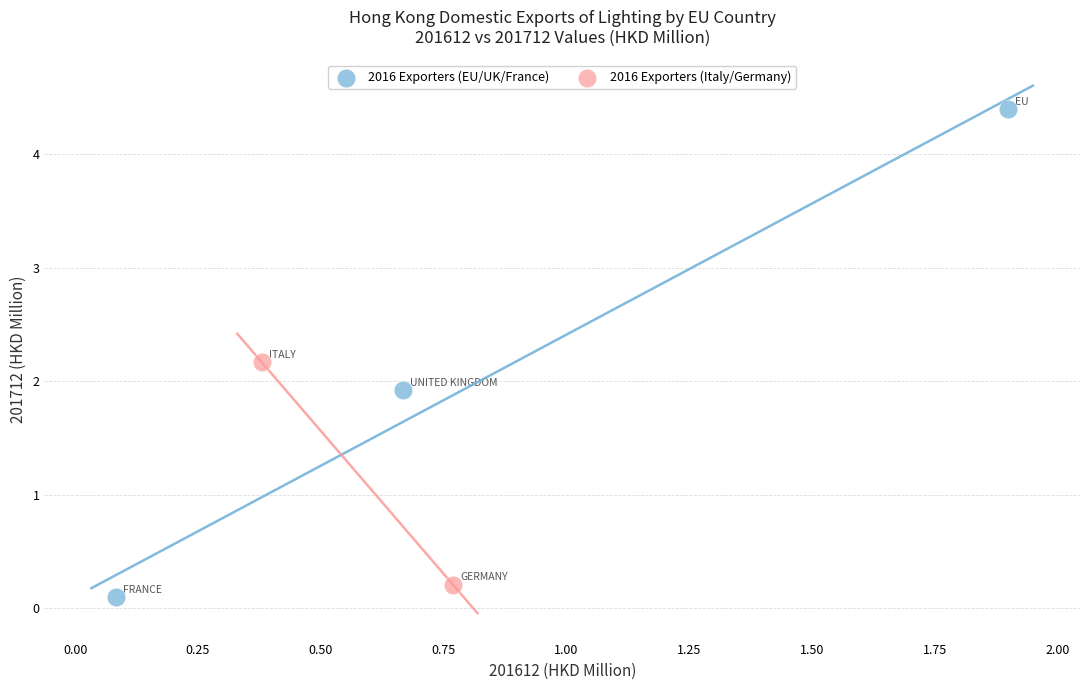

What are all the series names shown in the legend?

2016 Exporters (EU/UK/France), 2016 Exporters (Italy/Germany)